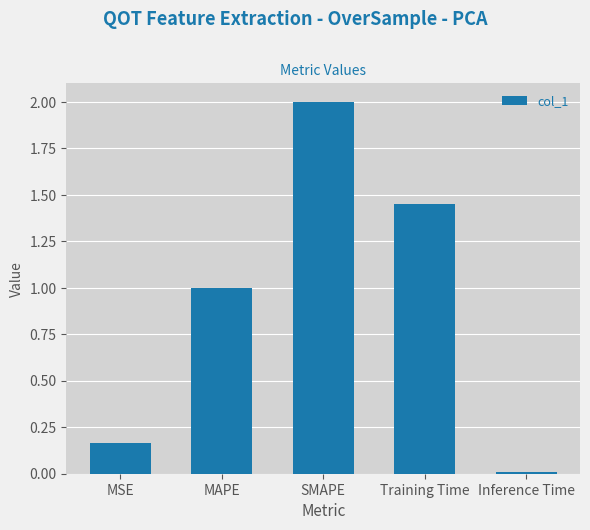

Which has a higher value, Inference Time or SMAPE?

SMAPE